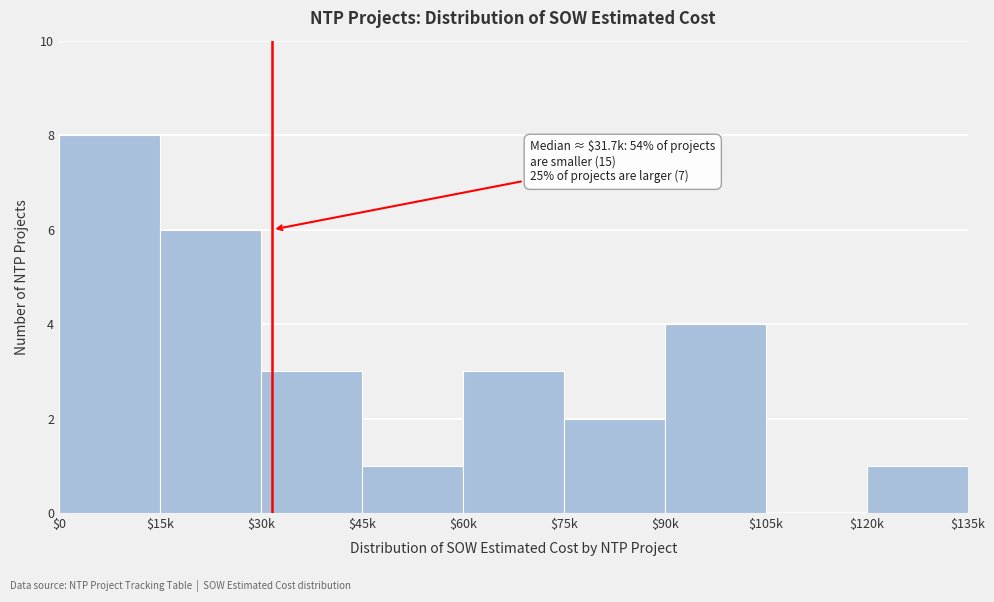

Read the value at $15k.

6